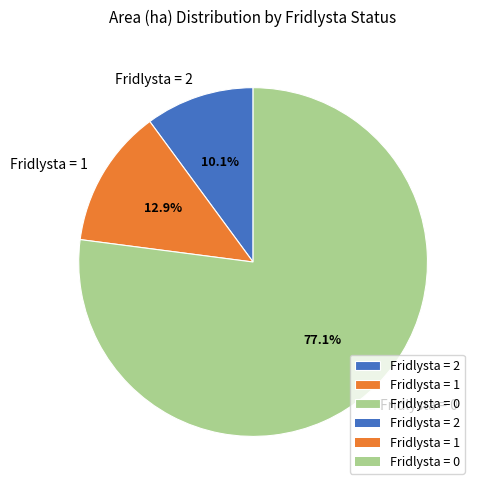

Is there a majority slice in this chart?

Yes